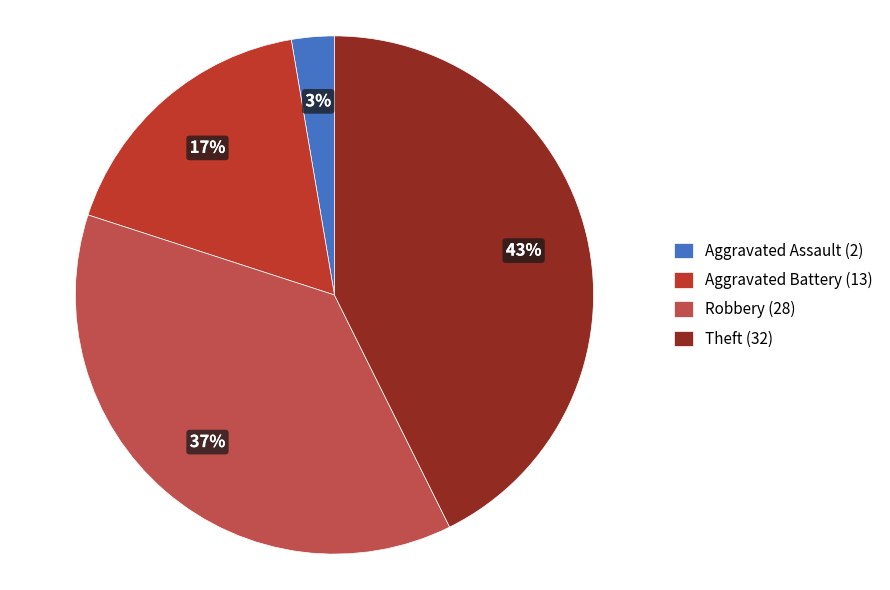

Which slice is the smallest?

Aggravated Assault (2)